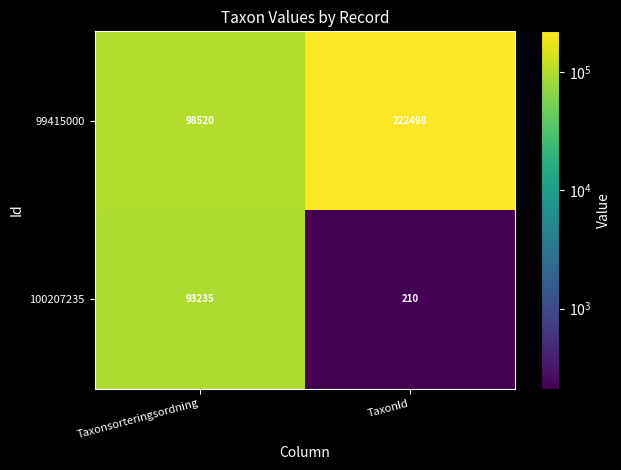

Which category has the lowest value in the 100207235 series?

TaxonId